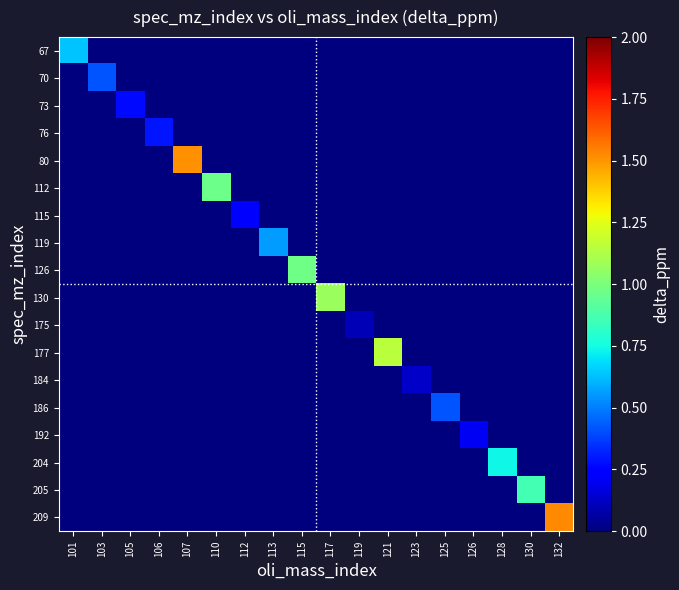

Which series changed the most between 121 and 126?

177